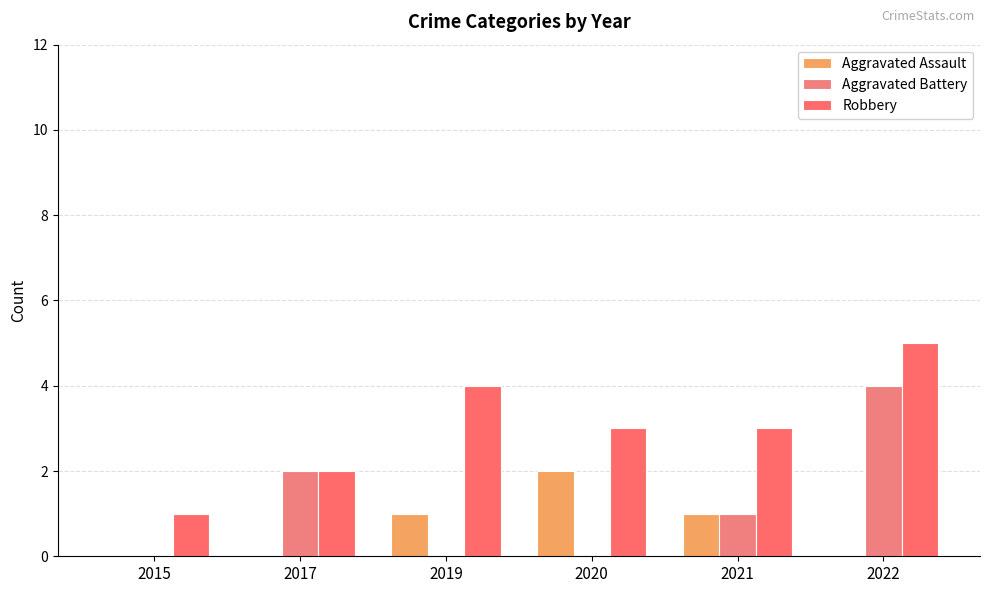

What are all the series names shown in the legend?

Aggravated Assault, Aggravated Battery, Robbery